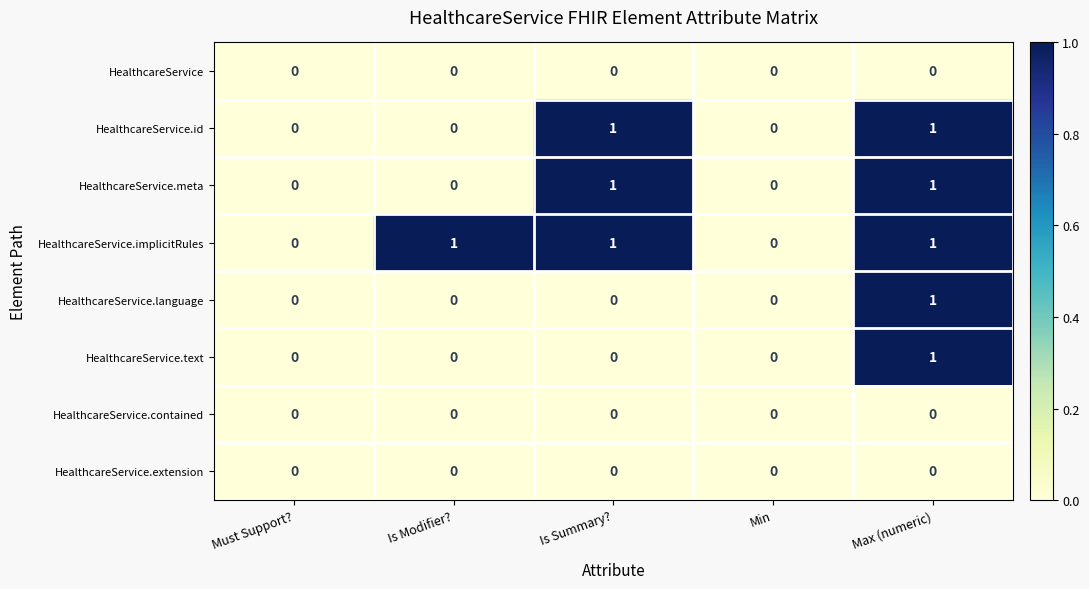

At which label does HealthcareService.language reach its peak?

Max (numeric)